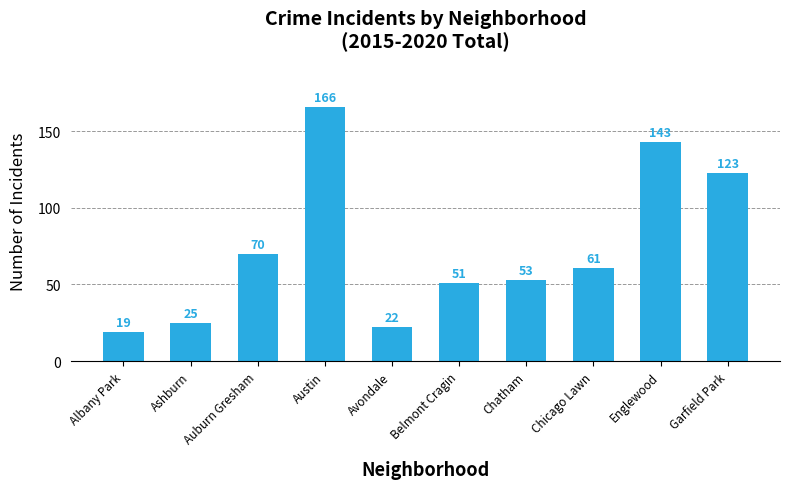

At which label does the data first exceed 61?

Auburn Gresham